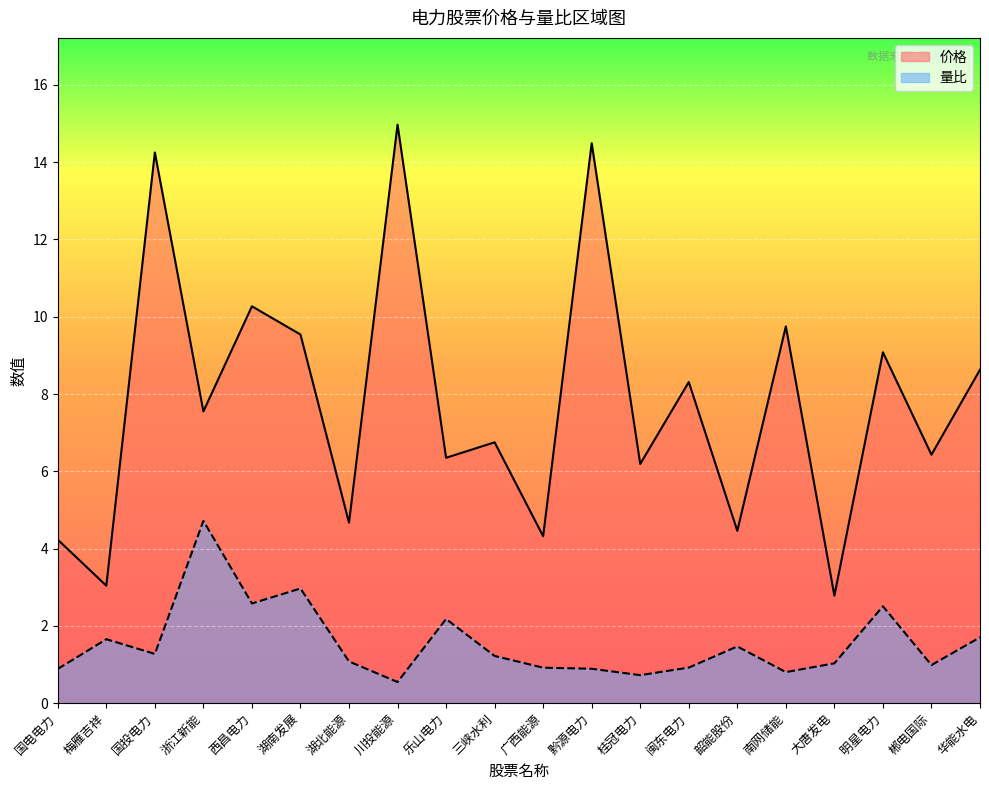

What is the minimum value shown in the chart?

0.5